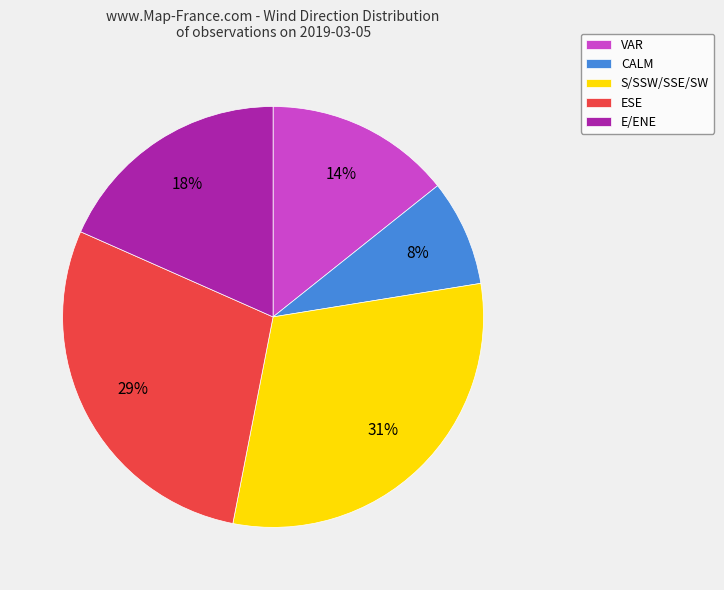

Count the number of slices in the pie.

5